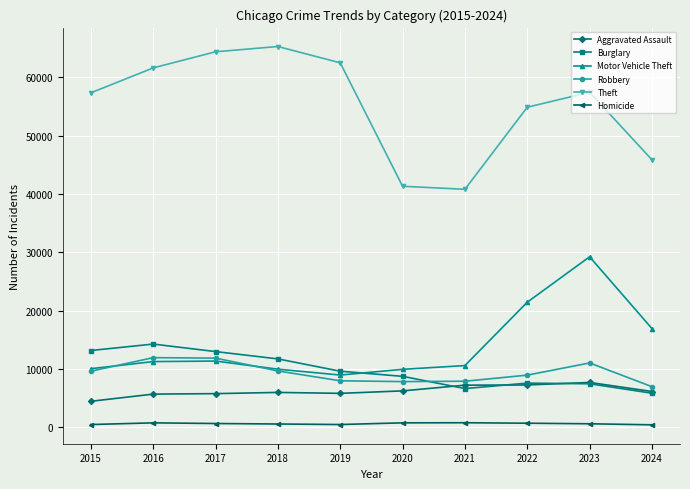

Between 2015 and 2021, which series saw the biggest shift?

Theft